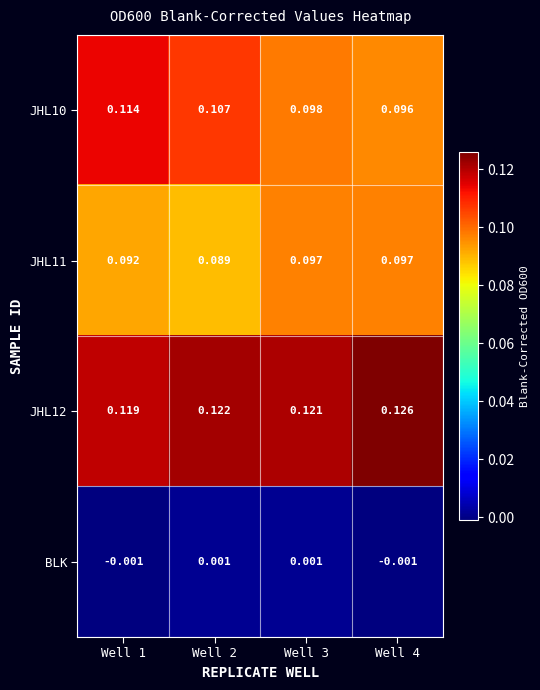

Reading left to right, transcribe all the data shown in this chart.

JHL10: Well 1=0.1	Well 2=0.1	Well 3=0.1	Well 4=0.1
JHL11: Well 1=0.1	Well 2=0.1	Well 3=0.1	Well 4=0.1
JHL12: Well 1=0.1	Well 2=0.1	Well 3=0.1	Well 4=0.1
BLK: Well 1=-0.0	Well 2=0.0	Well 3=0.0	Well 4=-0.0